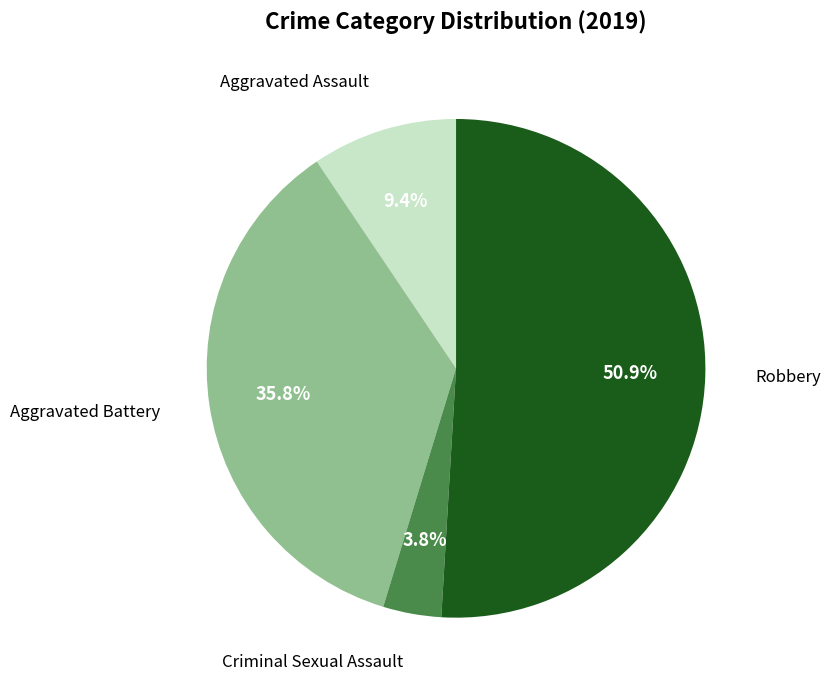

Is there a majority slice in this chart?

Yes